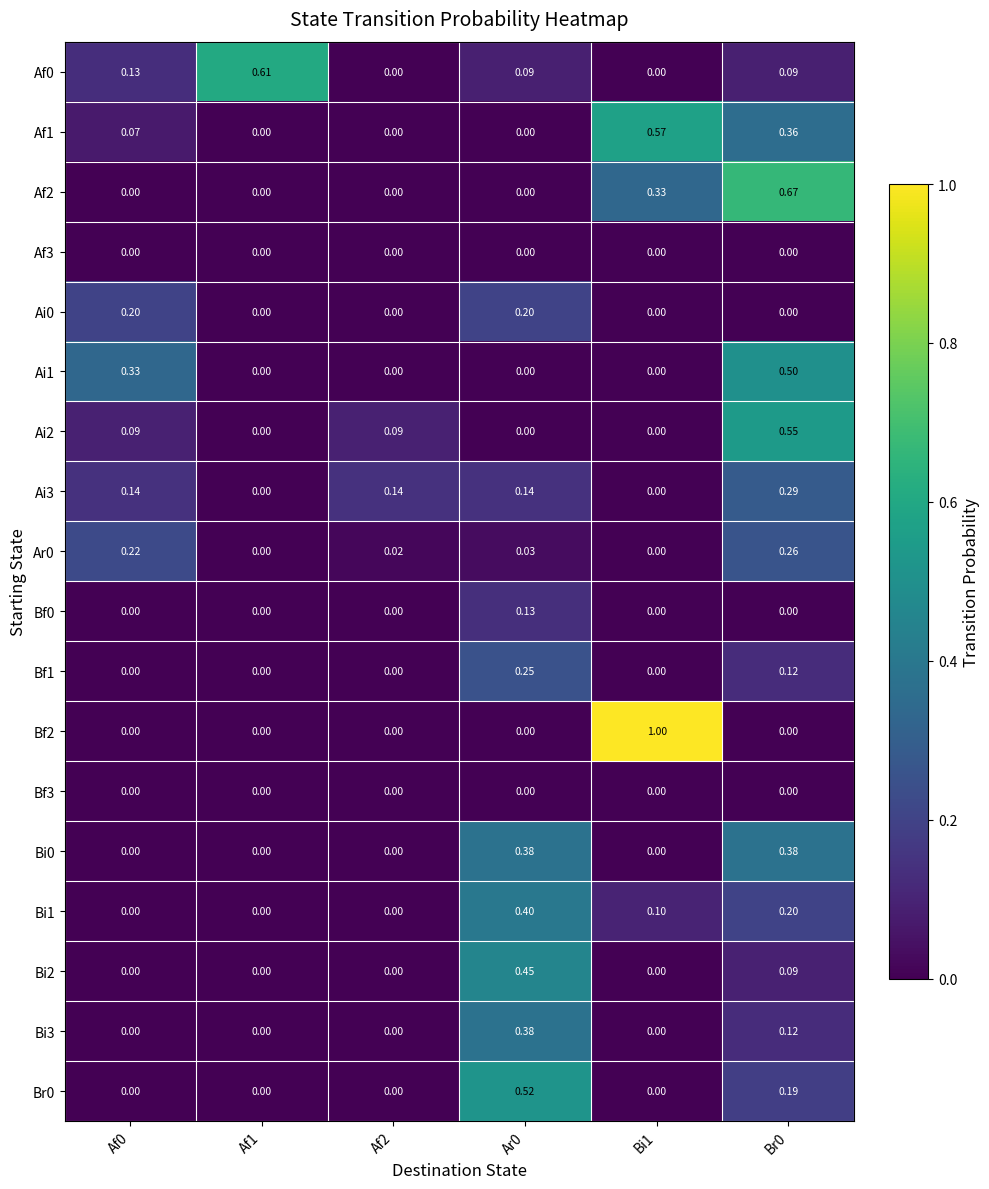

Is the value of Af1 at Bi1 greater than the value of Bi2 at Af1?

Yes